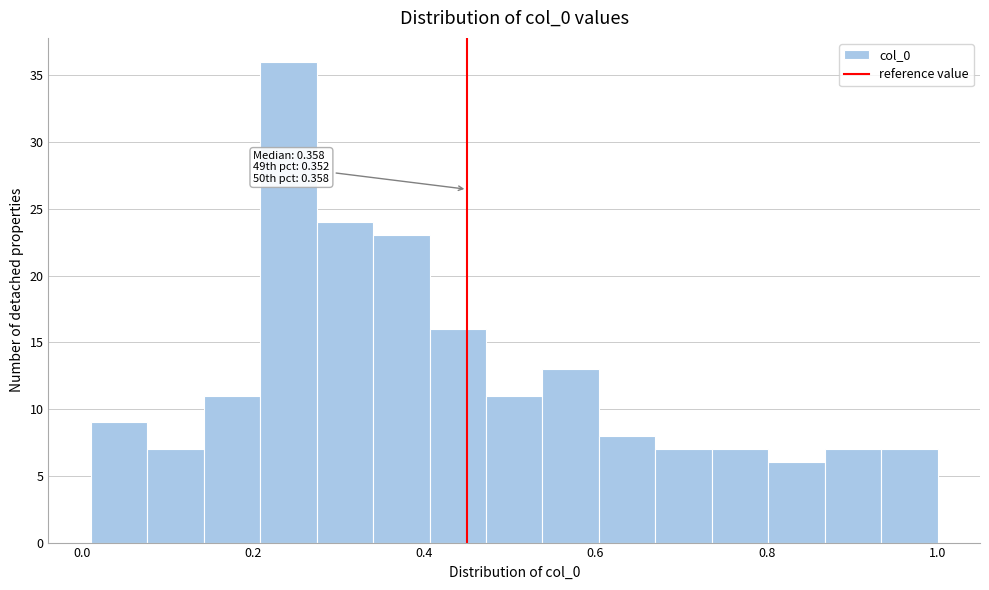

Around what value on the x-axis is the tallest bar? Give the approximate position of its centre, as read against the axis.

0.24